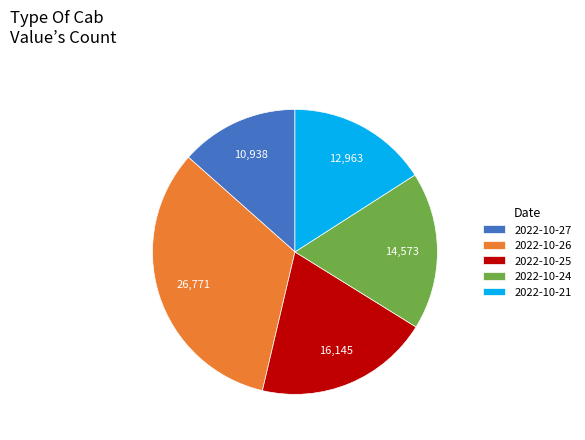

Is it true that 2022-10-26 is 33% of the pie?

True